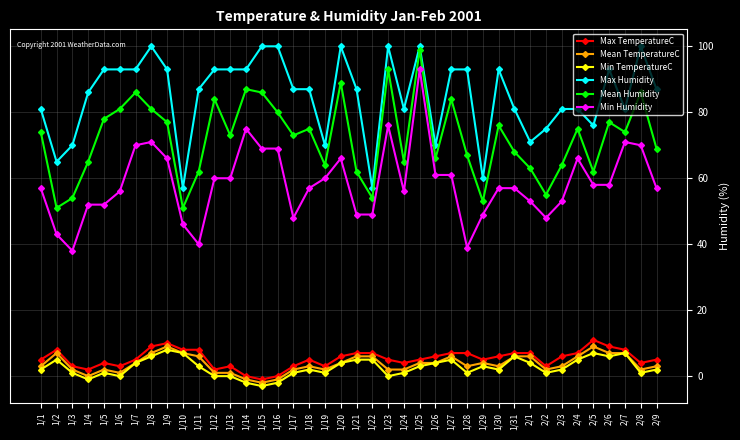

What is the difference between the maximum and minimum values in the Max TemperatureC series?

12